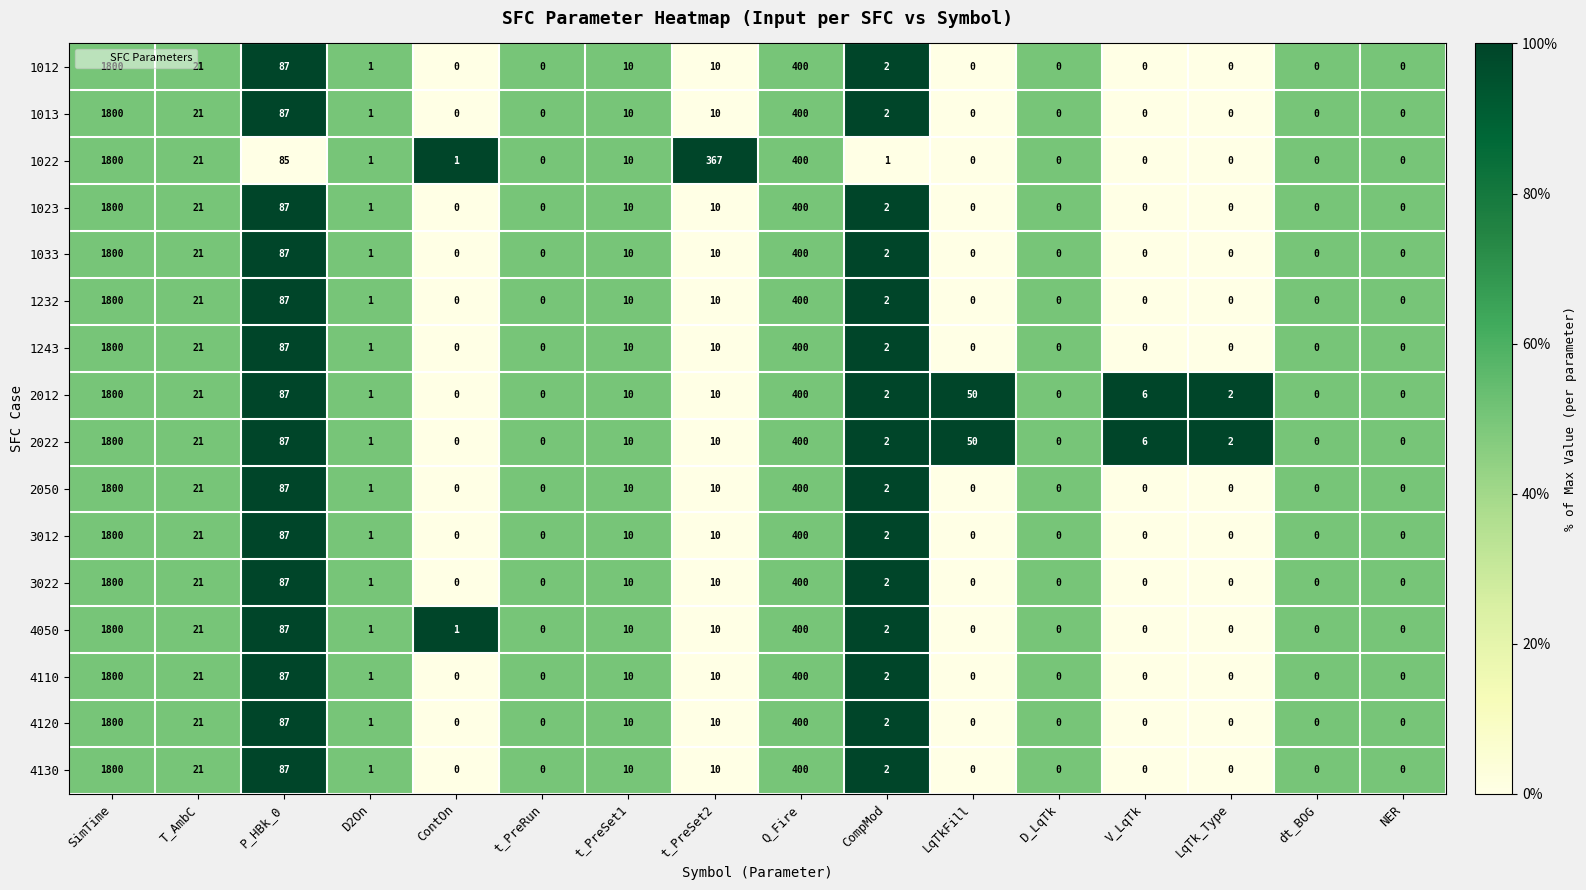

The value of 4120 at ContOn is 586. True or false?

False